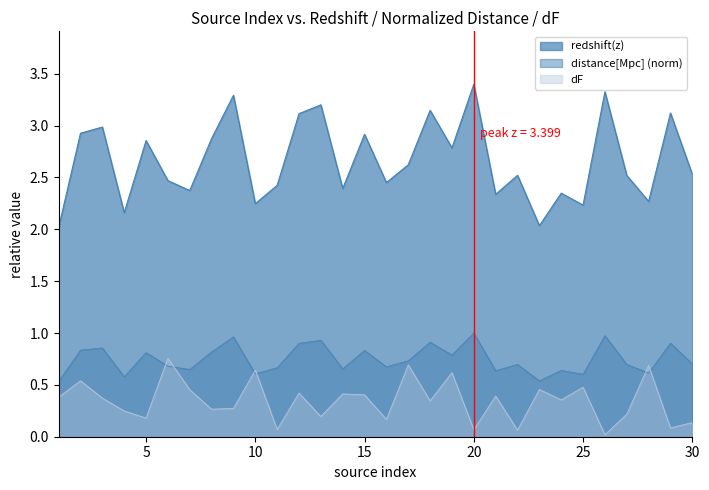

Is it true that redshift(z) equals 2.2 at 10?

True